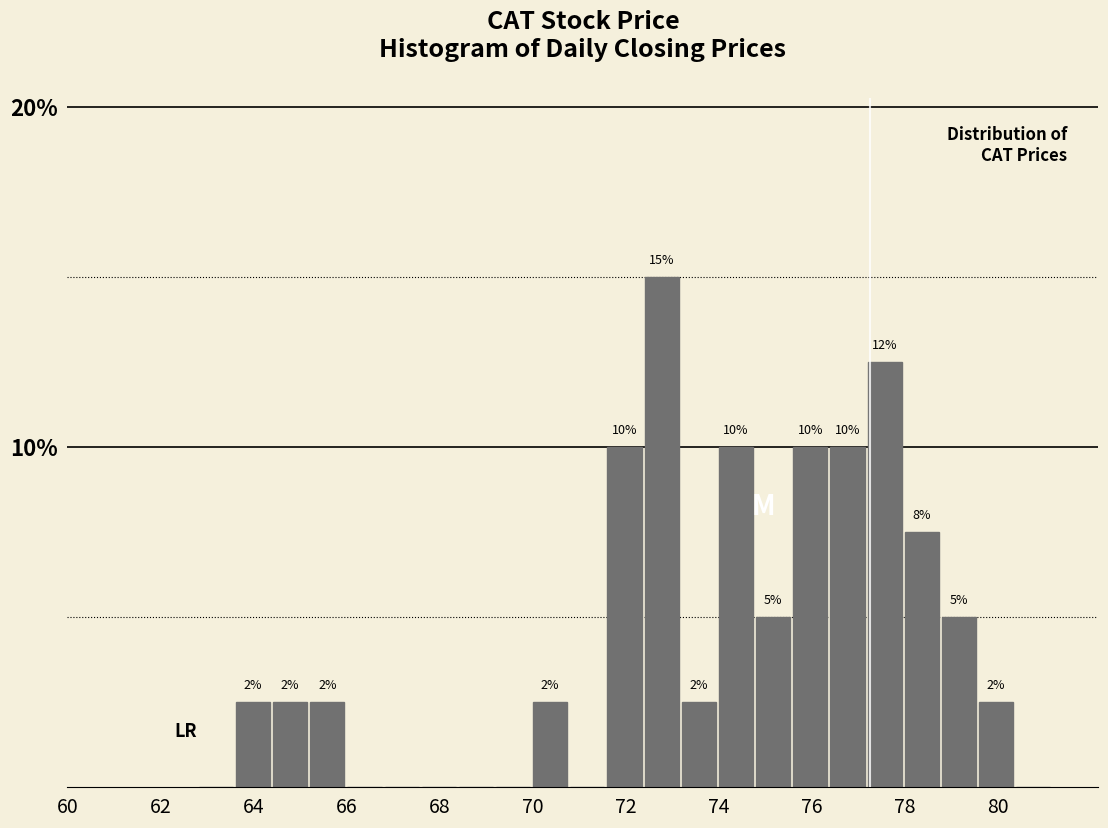

Read against the x-axis, roughly where is the centre of the tallest bar?

72.8